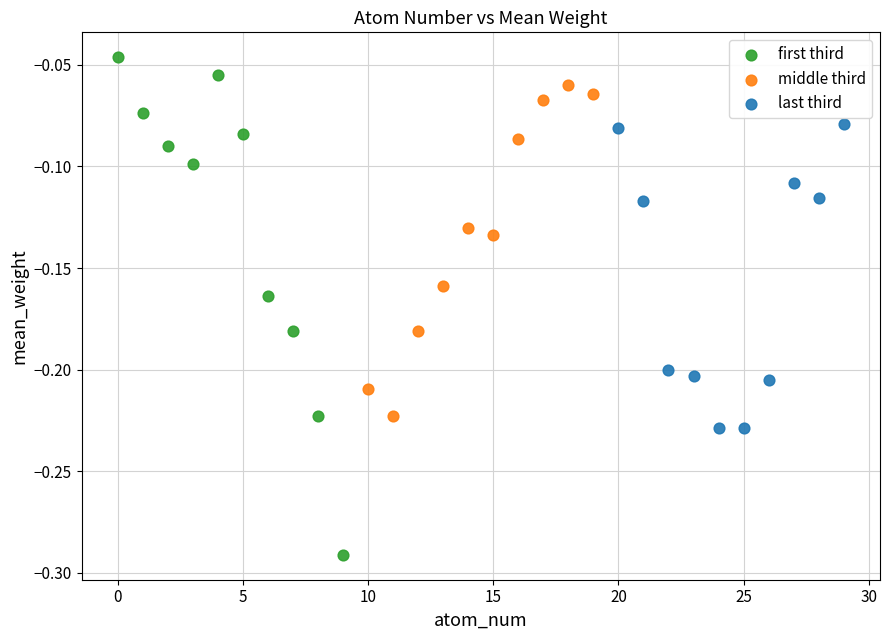

Which series contains the highest Y value?

first third